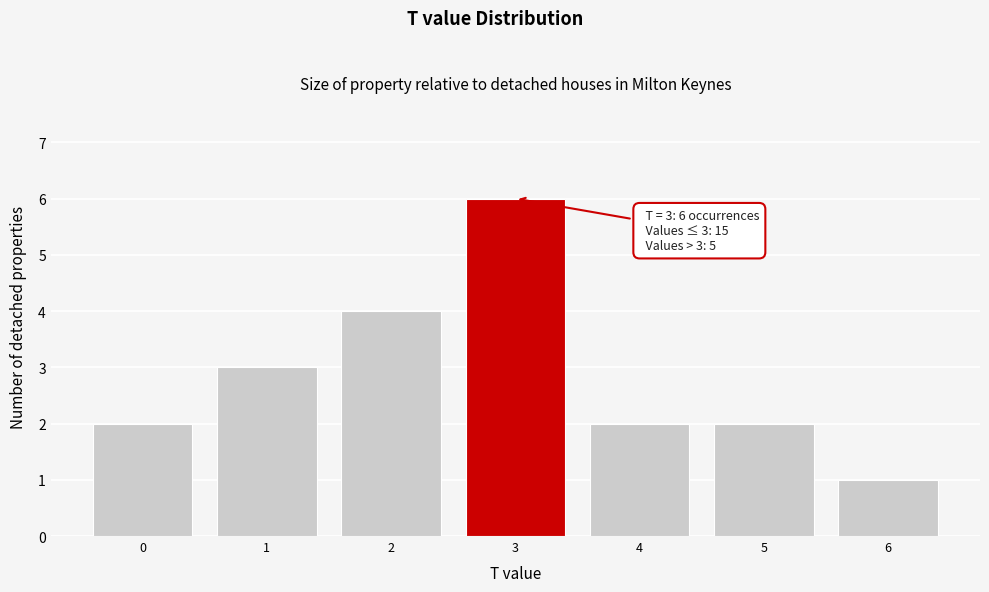

Reading left to right, transcribe all the data shown in this chart.

0=2	1=3	2=4	3=6	4=2	5=2	6=1